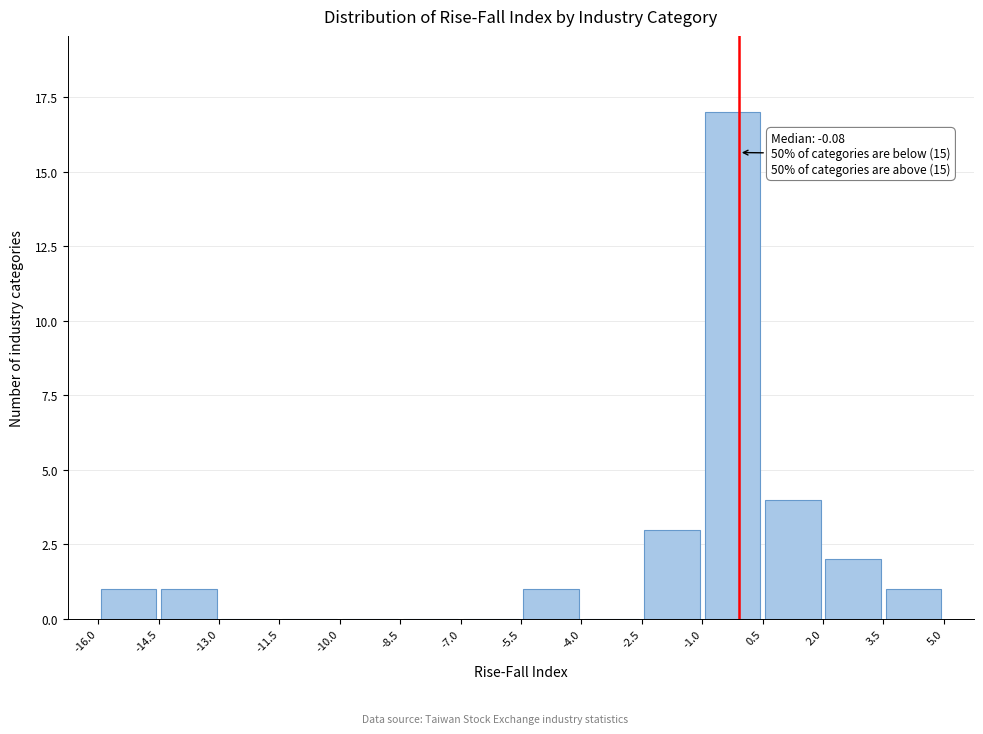

Over which range of the x-axis is the bar tallest?

-1.0 to 0.5